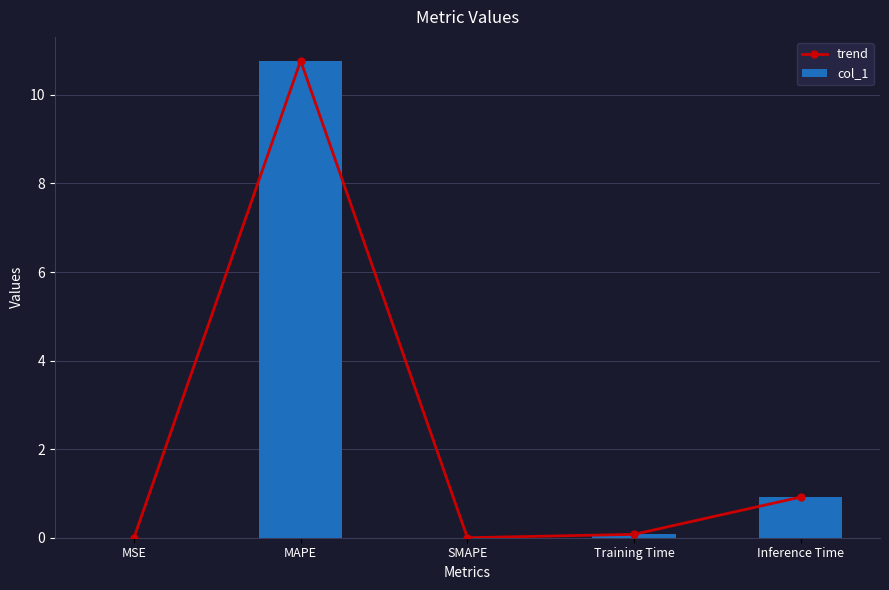

Which series changed the most between MAPE and SMAPE?

trend